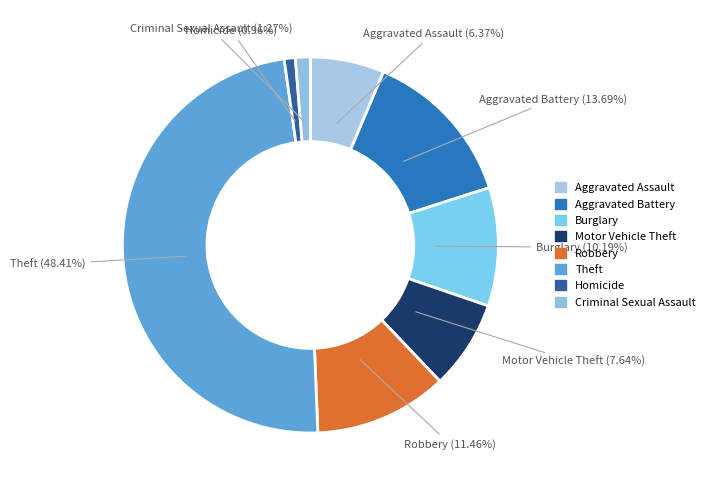

What percentage is NOT represented by Homicide?

99.0%